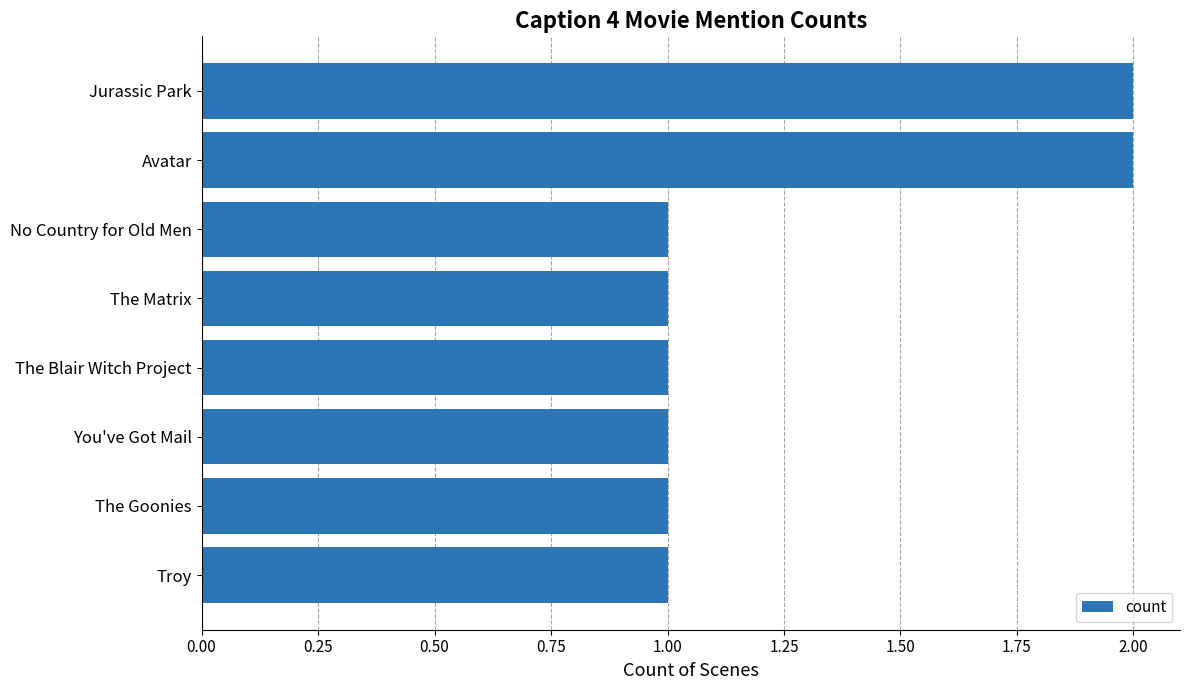

The chart shows a value of 2 at Avatar. True or false?

True